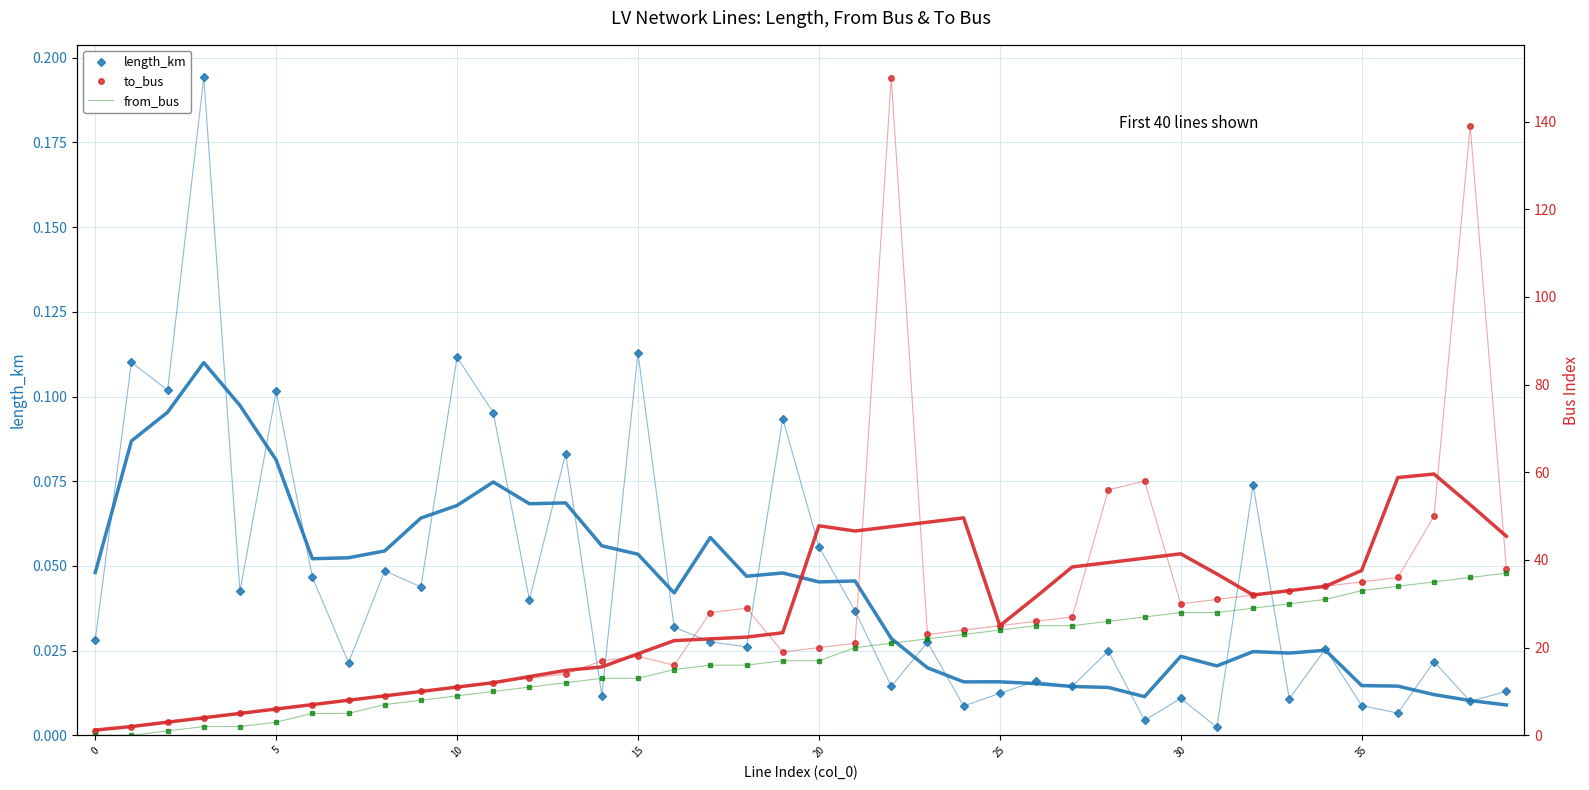

Which series has the largest total across all categories?

to_bus